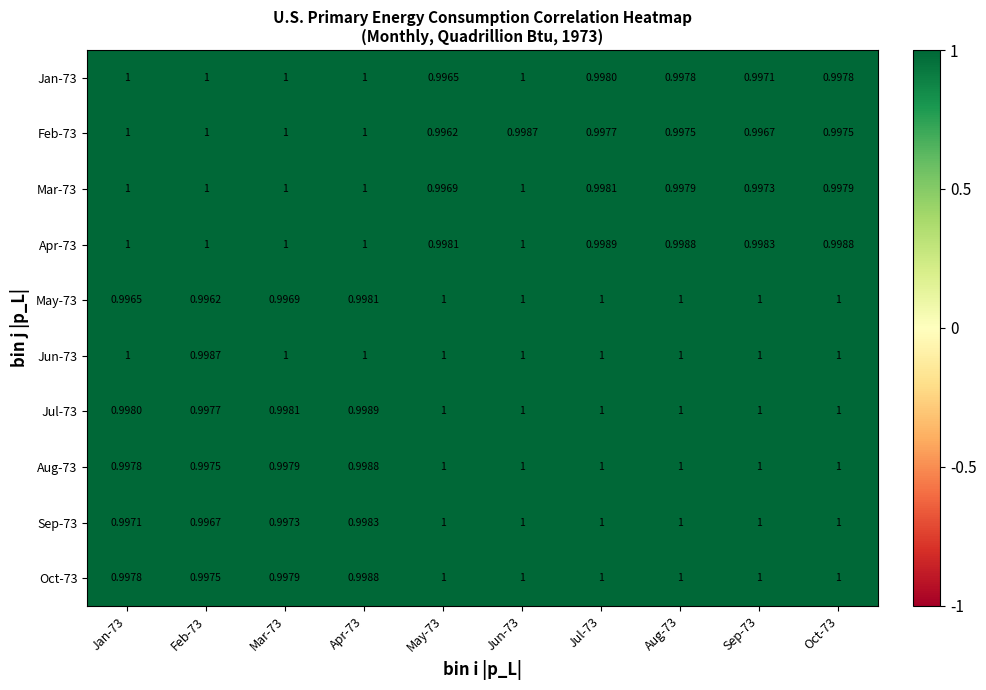

Is the value of Mar-73 at Sep-73 greater than the value of Sep-73 at Apr-73?

No